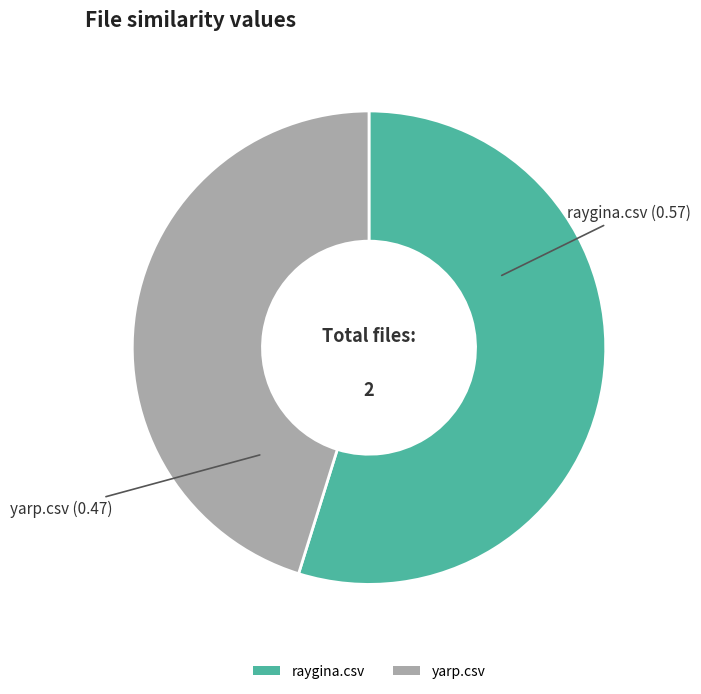

Is it true that raygina.csv is 55% of the pie?

True